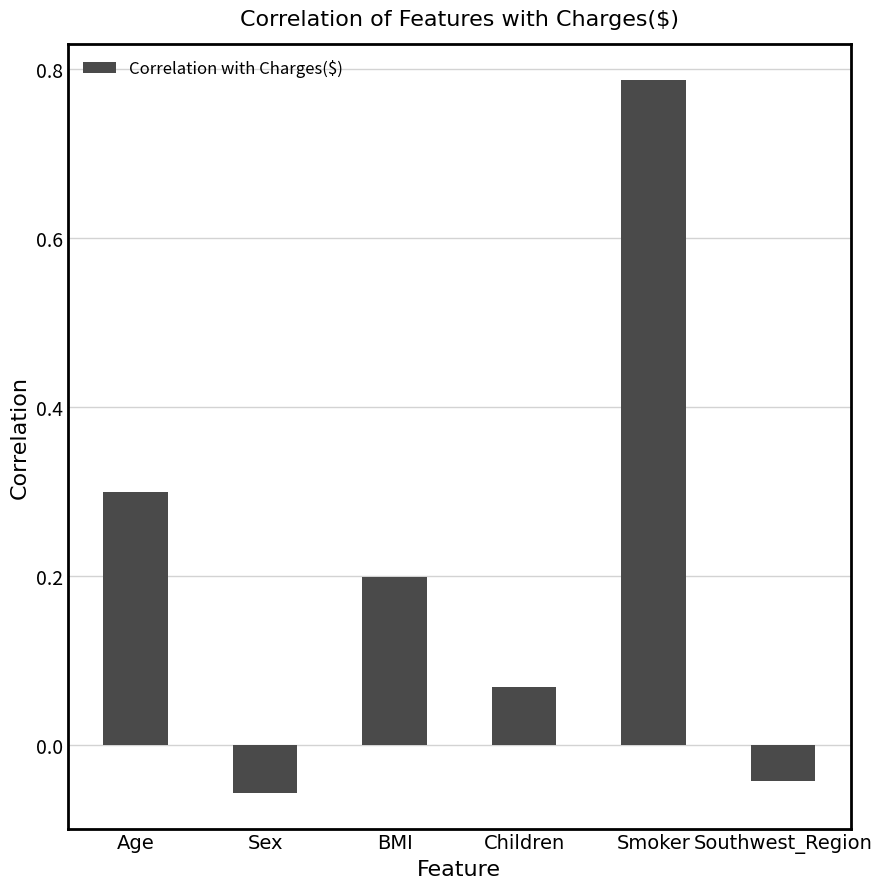

Which label corresponds to the largest value in the chart?

Smoker